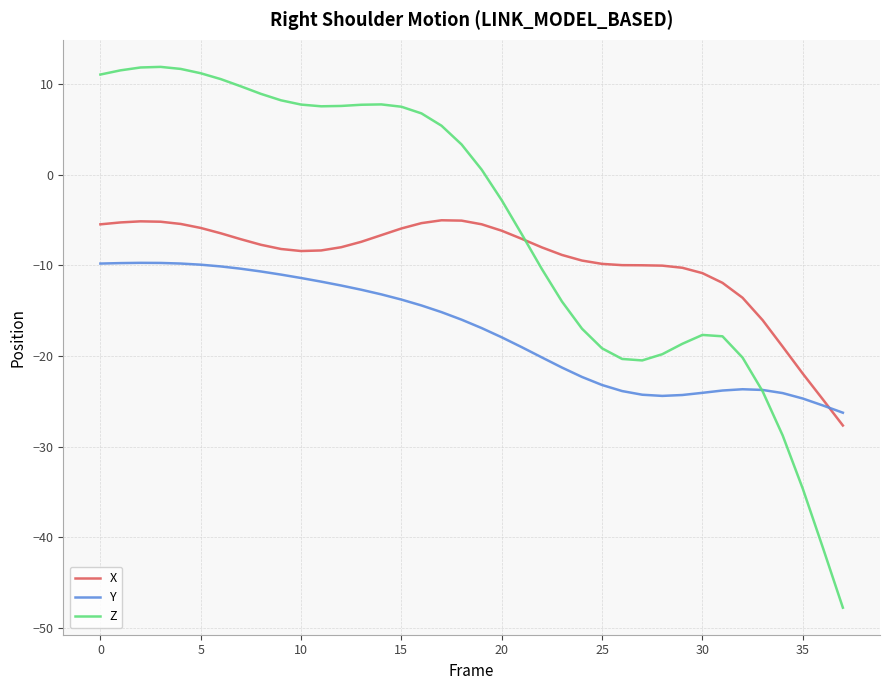

Rank the series by their average value, from lowest to highest.

Y, X, Z